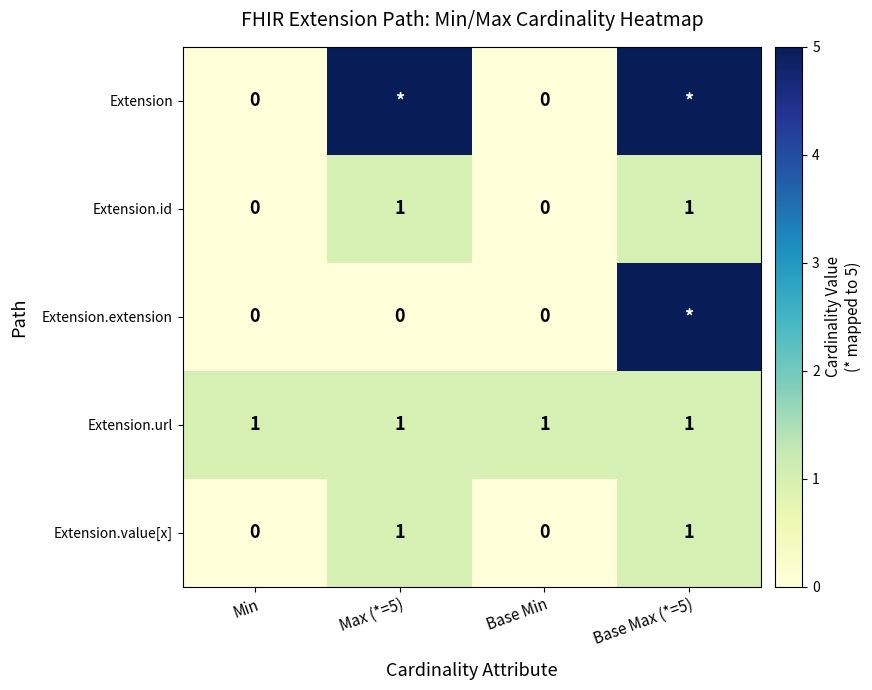

The Extension.id series shows 1 at Max (*=5). True or false?

True